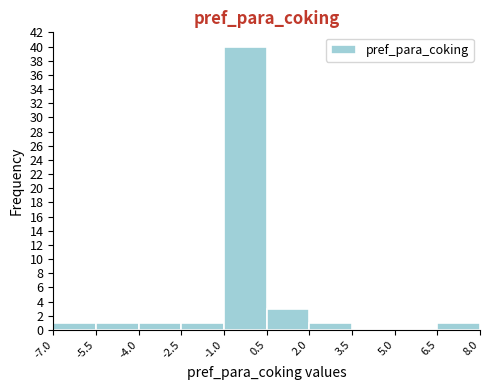

Over which range of the x-axis is the bar tallest?

-1.0 to 0.5